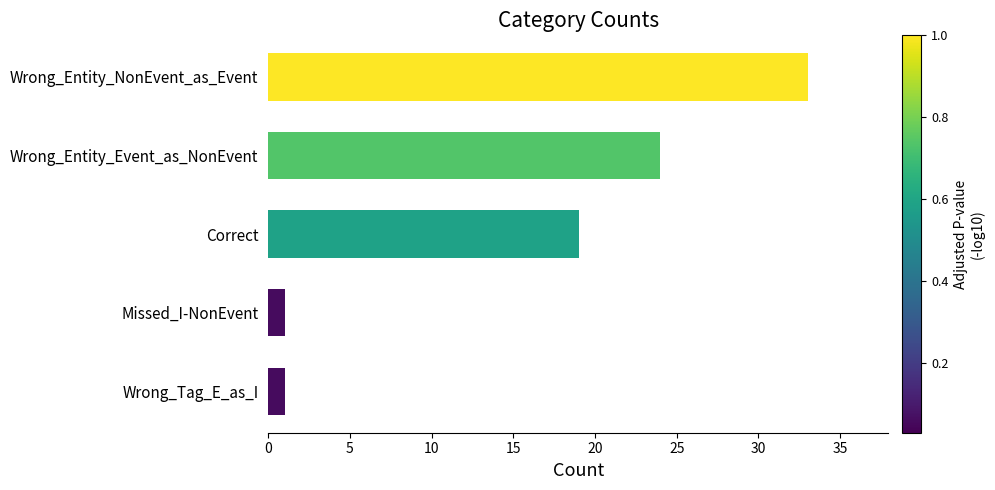

What is the label of the 4th bar from the bottom?

Wrong_Entity_Event_as_NonEvent